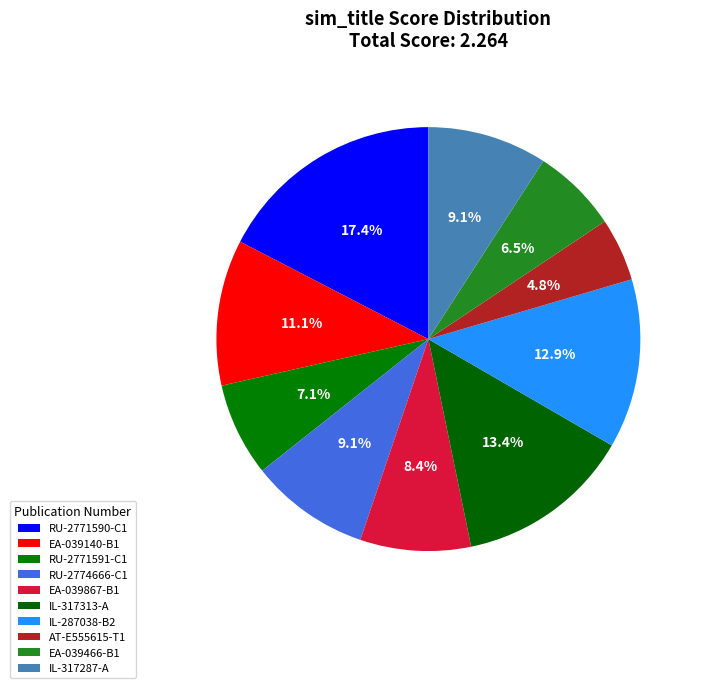

To the nearest percent, what is the difference between the IL-287038-B2 and RU-2774666-C1 slice percentages?

4%